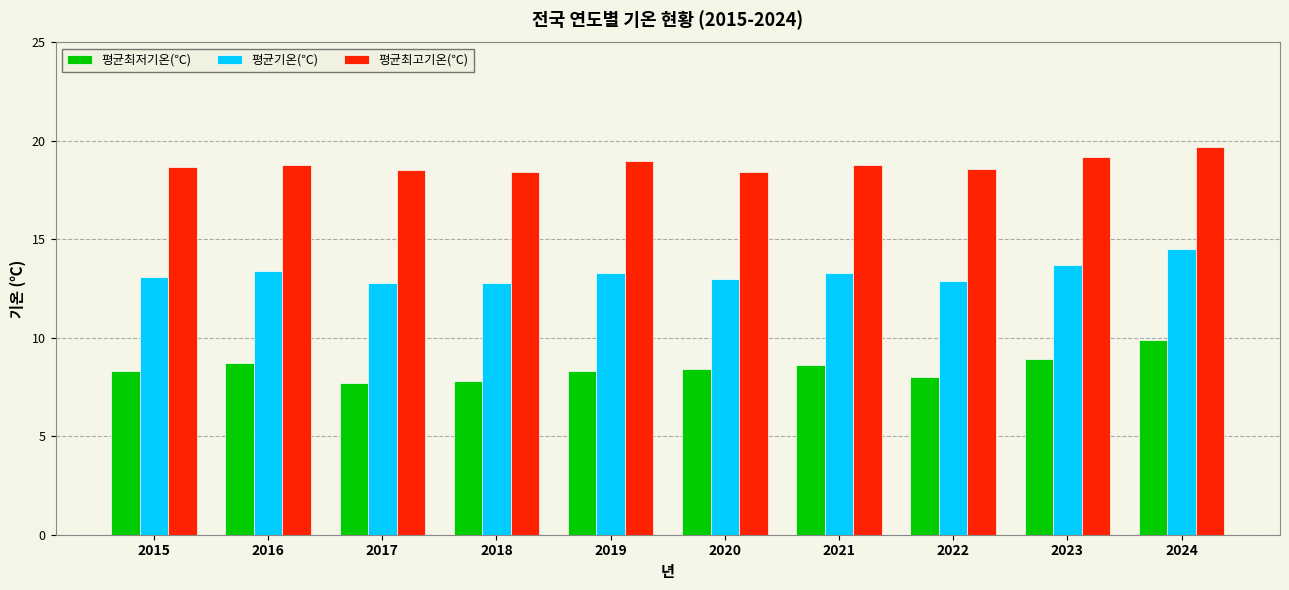

What are all the series names shown in the legend?

평균최저기온(℃), 평균기온(℃), 평균최고기온(℃)